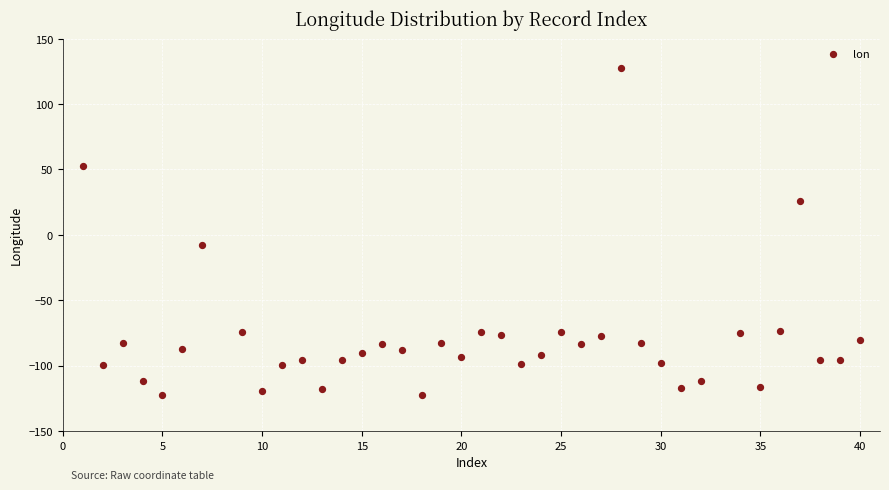

What is the range of Y values (max minus min)?

250.2